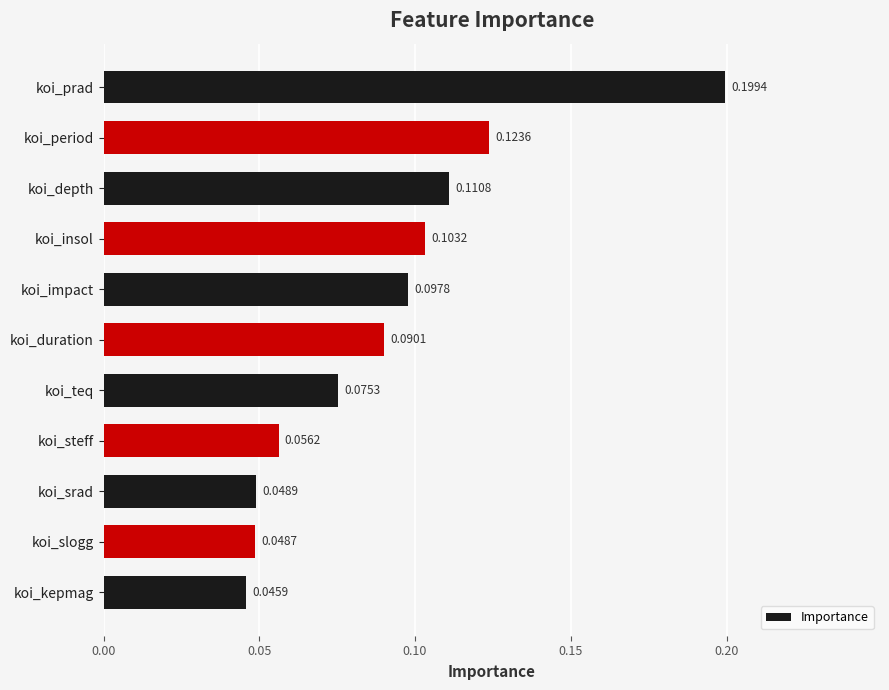

Which label corresponds to the largest value in the chart?

koi_prad